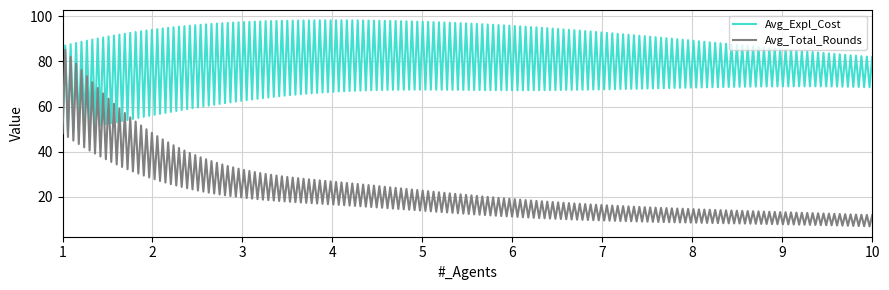

What is the minimum value for Avg_Expl_Cost?

48.2